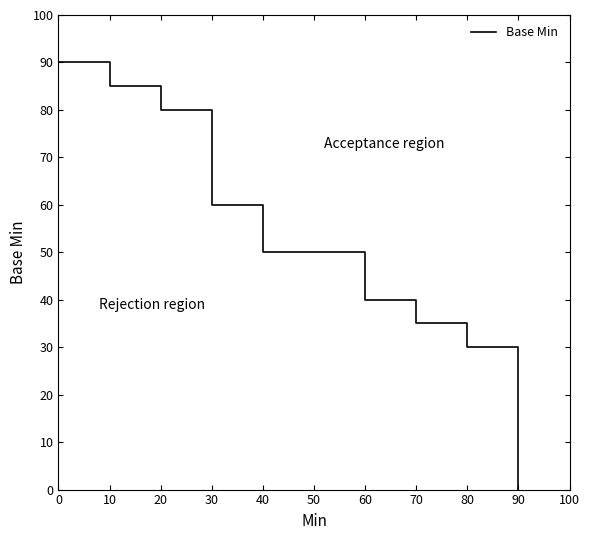

What is the difference between the maximum and minimum values?

90